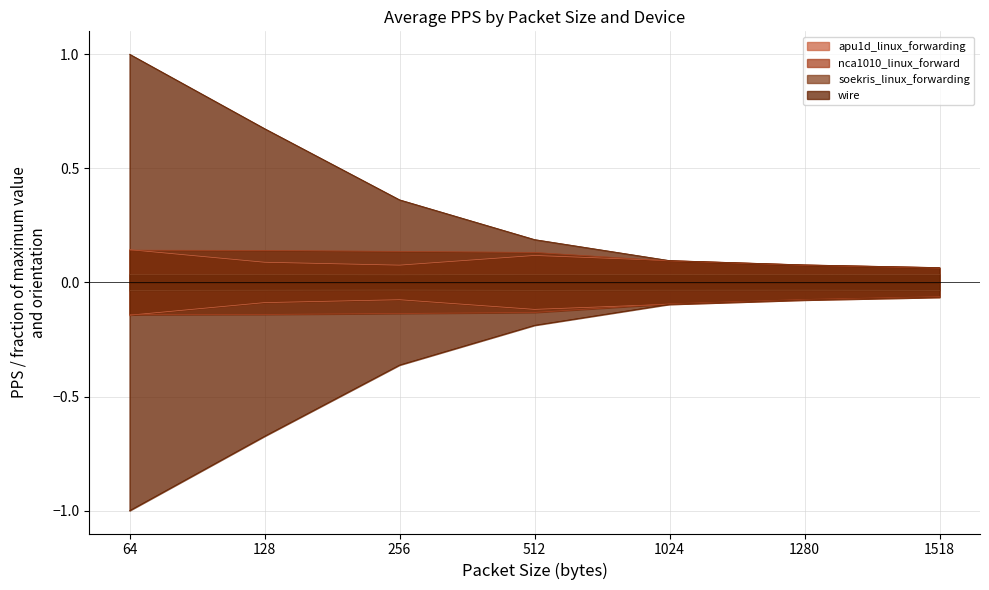

At 1024, list the series in order from smallest to largest.

soekris_linux_forwarding, nca1010_linux_forward, apu1d_linux_forwarding, wire